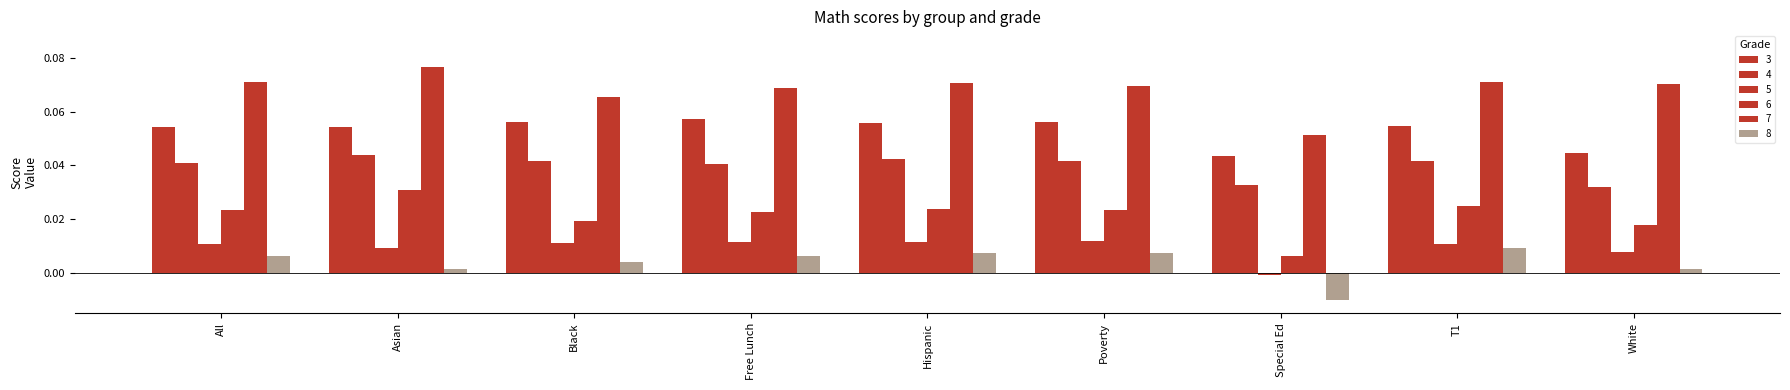

What is the average value of the 7 series?

0.1